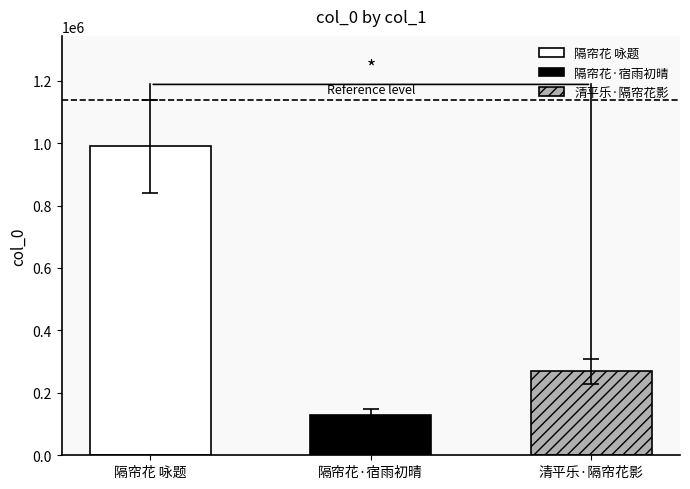

Which label corresponds to the smallest value in the chart?

隔帘花·宿雨初晴